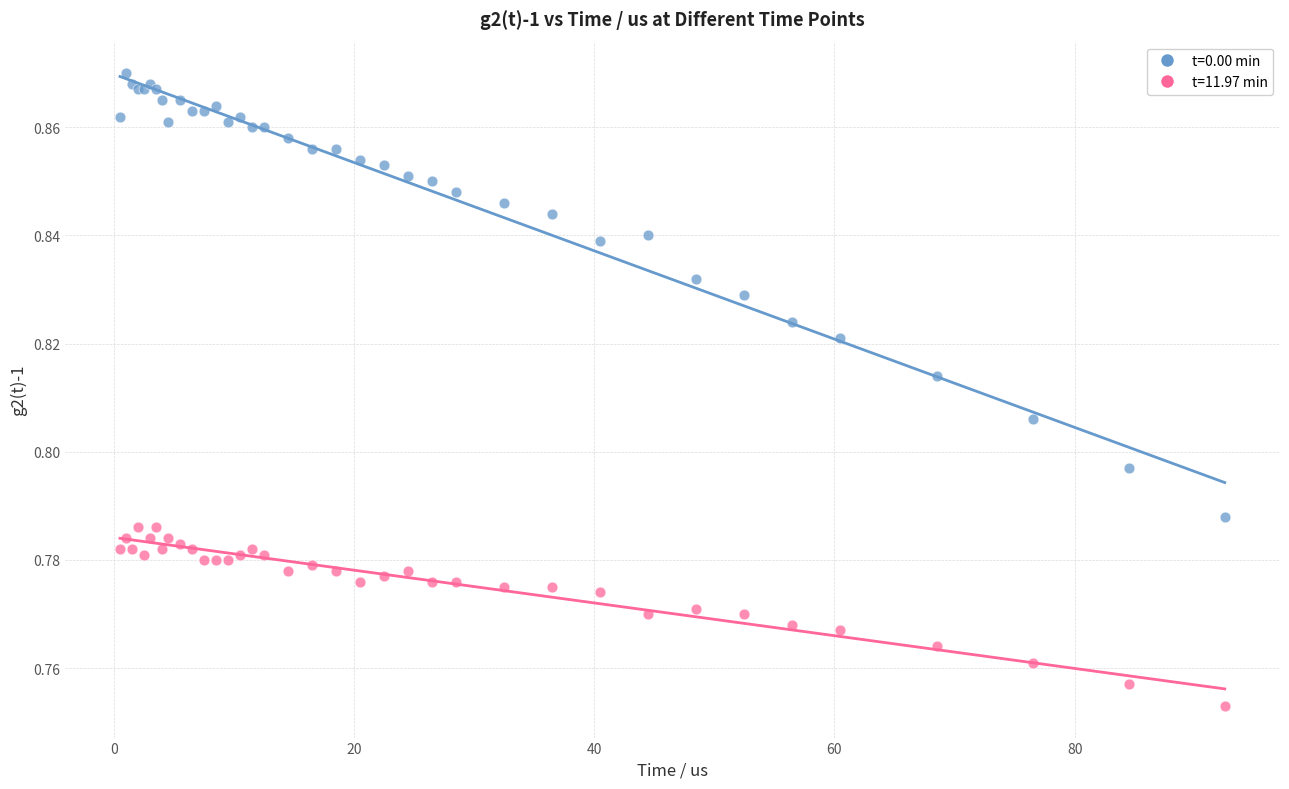

Which series contains the highest Y value?

t=0.00 min